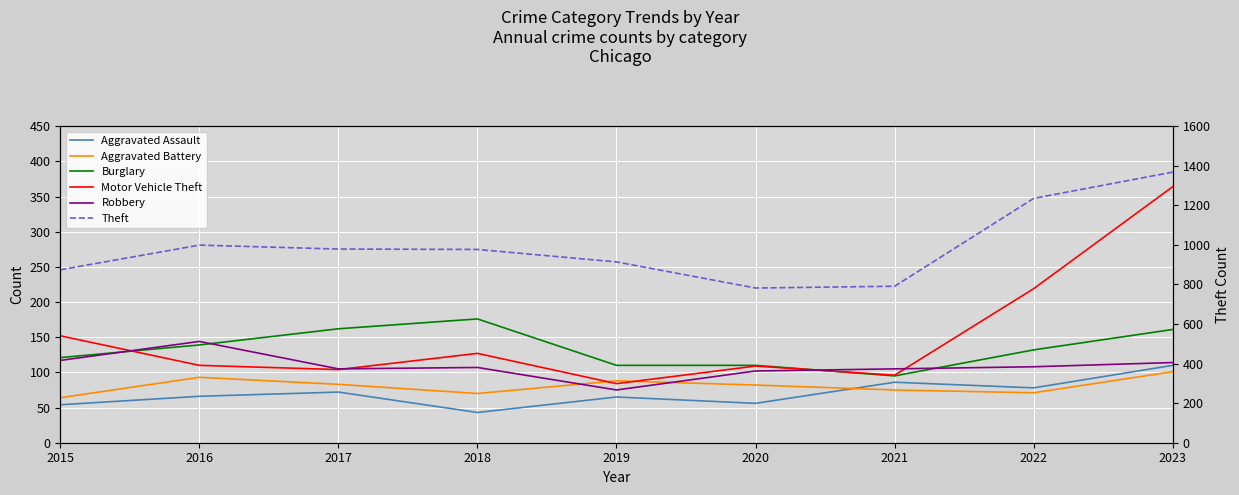

True or false: Aggravated Battery and Theft cross at least once.

False